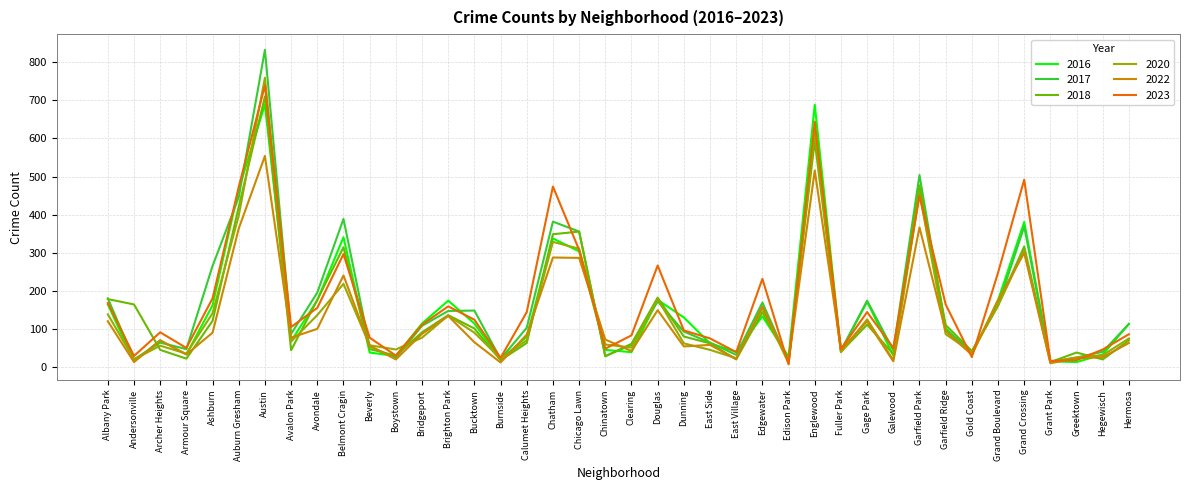

Which series changed the most between Auburn Gresham and Hermosa?

2023